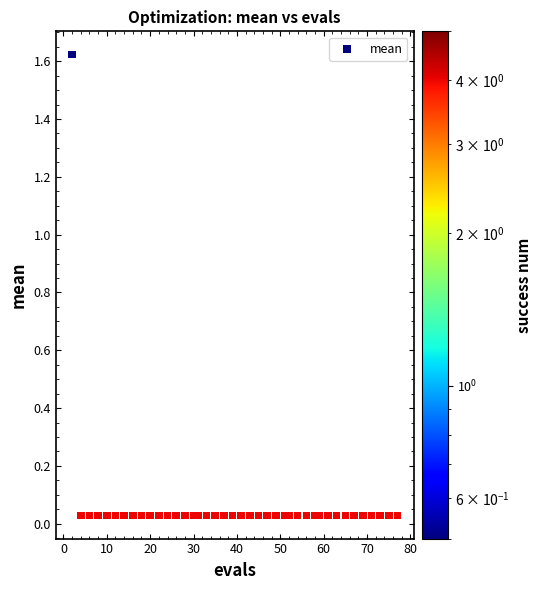

What is the range of X values (max minus min)?

75.0